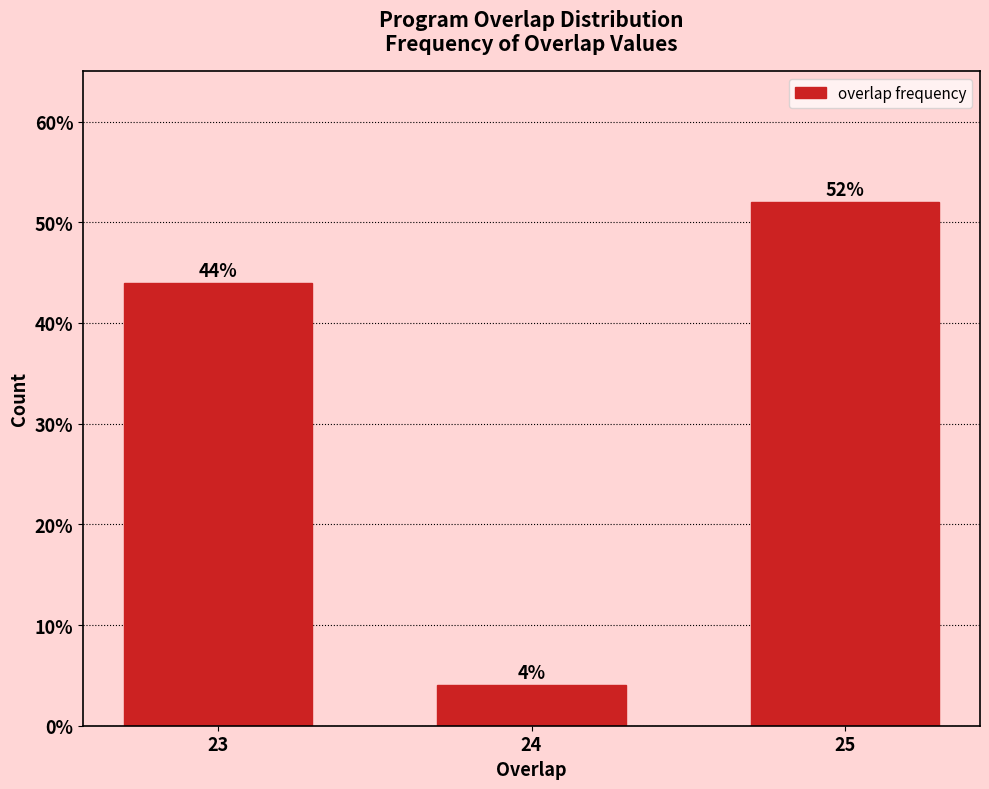

Reading right to left, what are all the values shown in this chart?

52	4	44